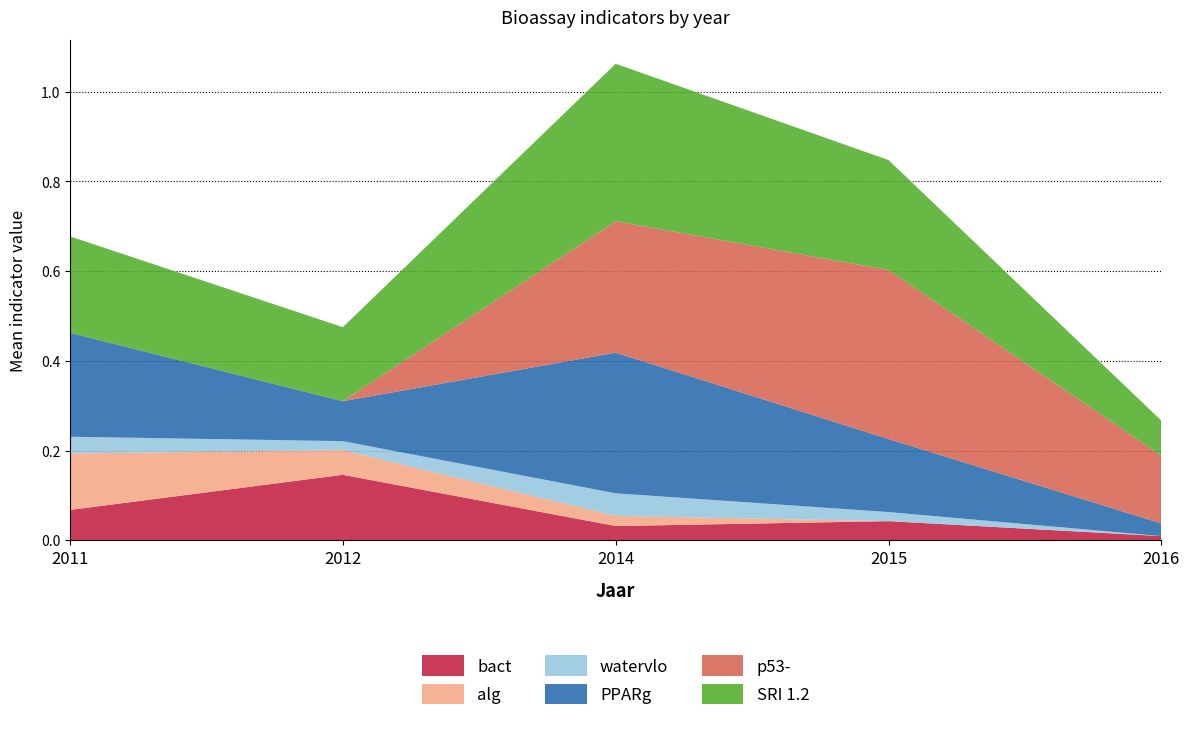

Reading right to left, extract all data points from this chart.

bact: 0.0	0.0	0.0	0.1	0.1
alg: 0.0	0.0	0.0	0.1	0.1
watervlo: 0.0	0.0	0.1	0.0	0.0
PPARg: 0.0	0.2	0.3	0.1	0.2
p53-: 0.2	0.4	0.3	0.0	0.0
SRI 1.2: 0.1	0.2	0.4	0.2	0.2